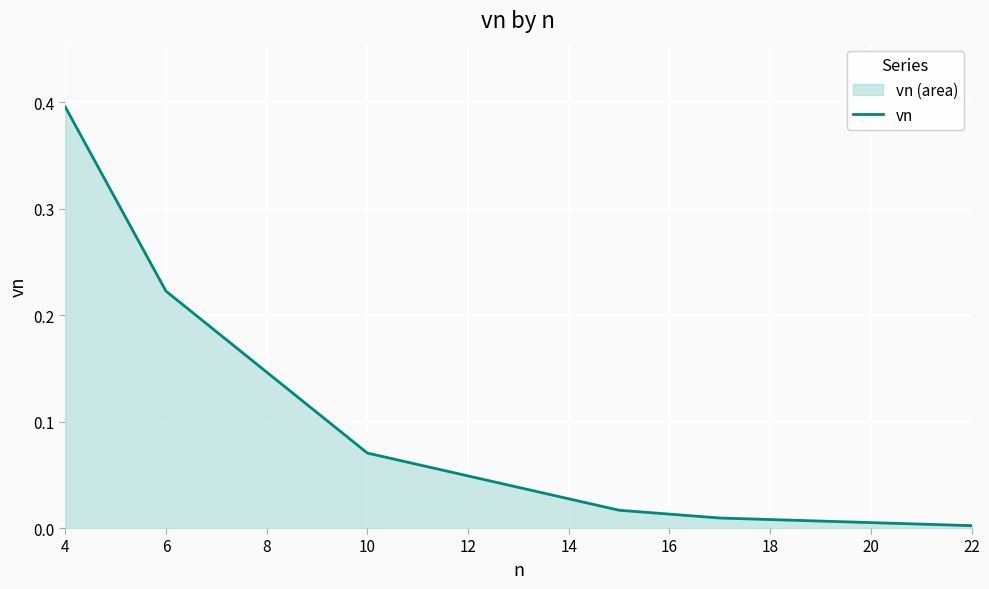

Count the number of data series in this chart.

1